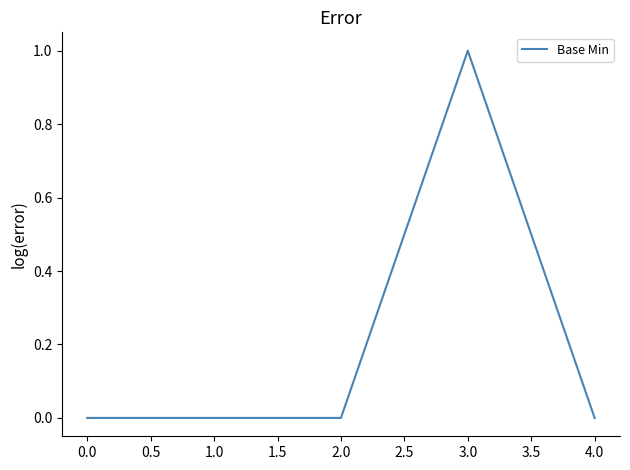

Is this an area chart (filled region under the line)?

No